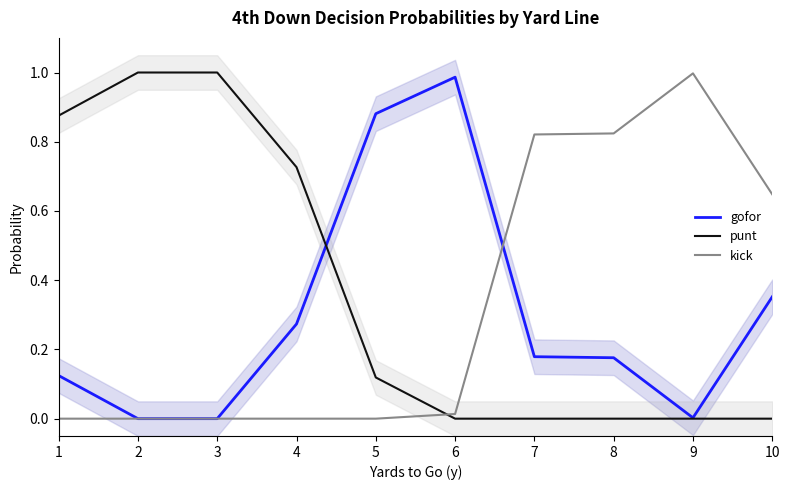

At which category is the sum across all series the highest?

1